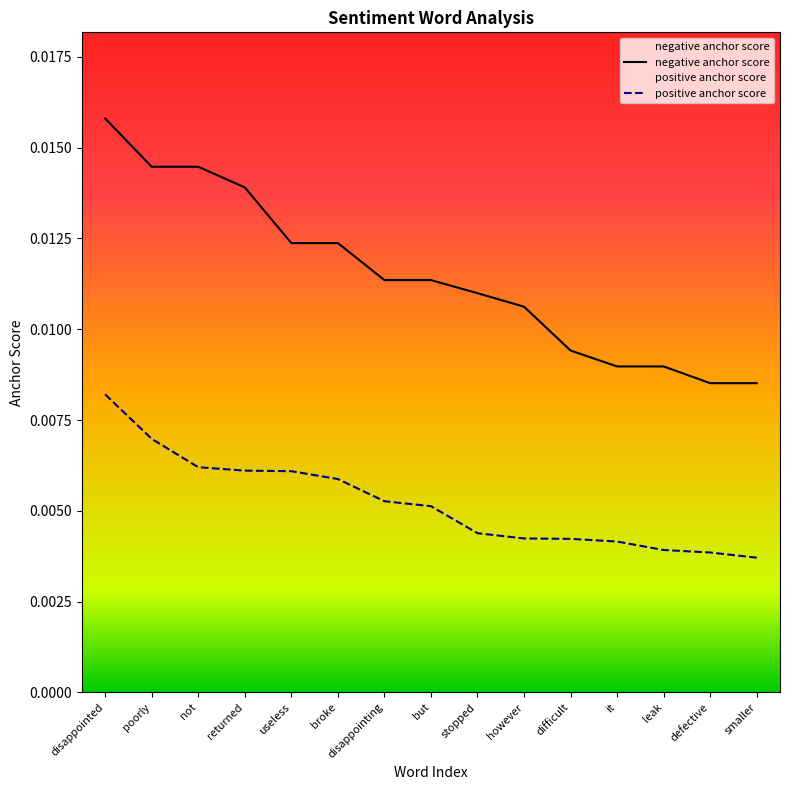

True or false: positive anchor score and negative anchor score intersect in this chart.

False